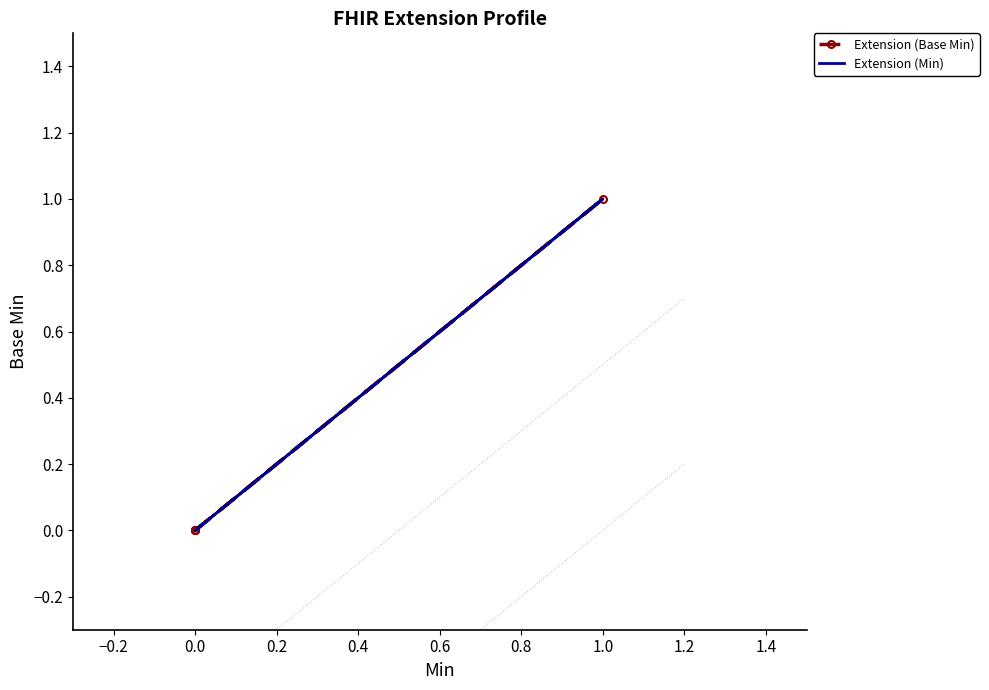

True or false: Extension (Min) and Extension (Base Min) cross at least once.

False